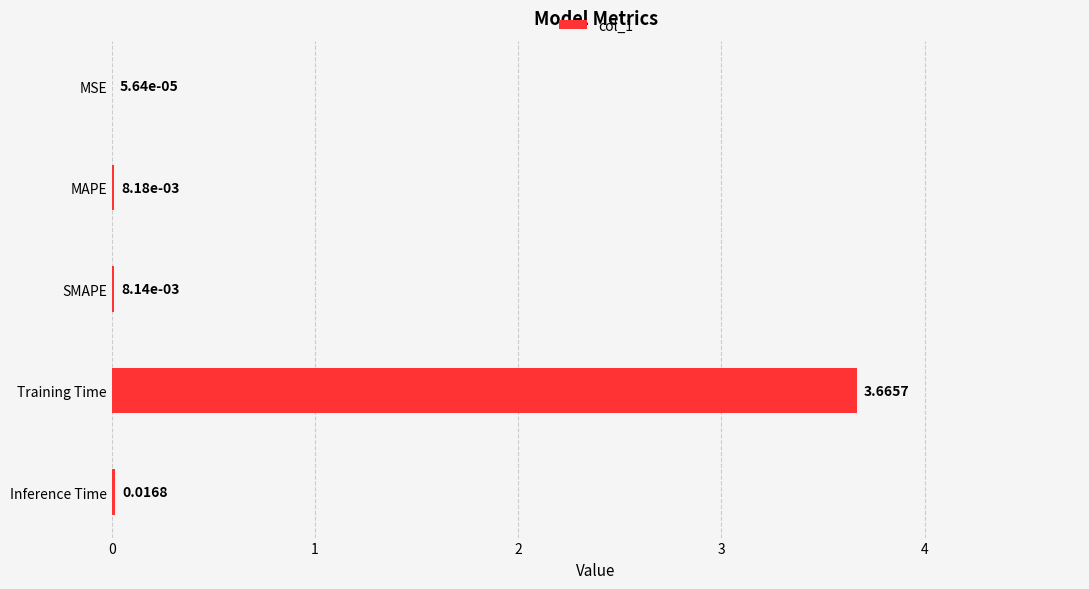

At which category does the chart reach its peak across all series?

Training Time